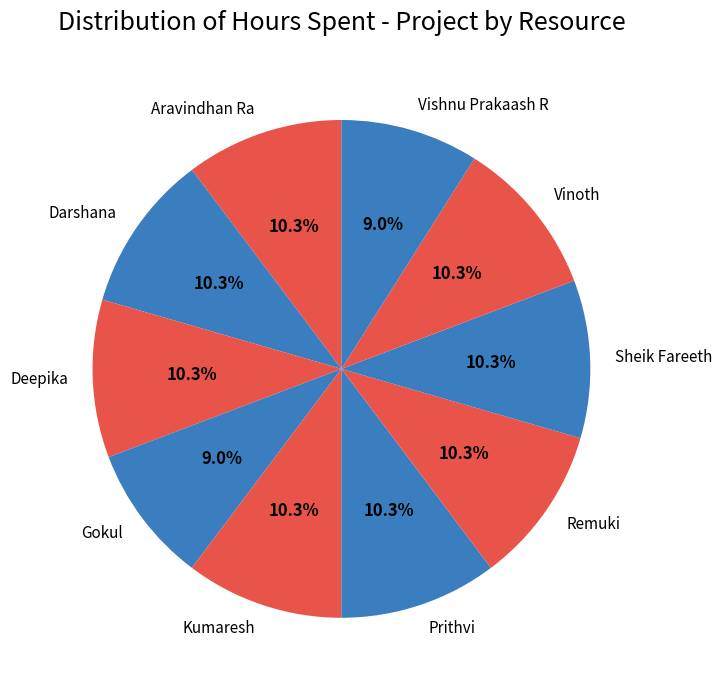

To the nearest percent, what portion does Gokul represent?

9%